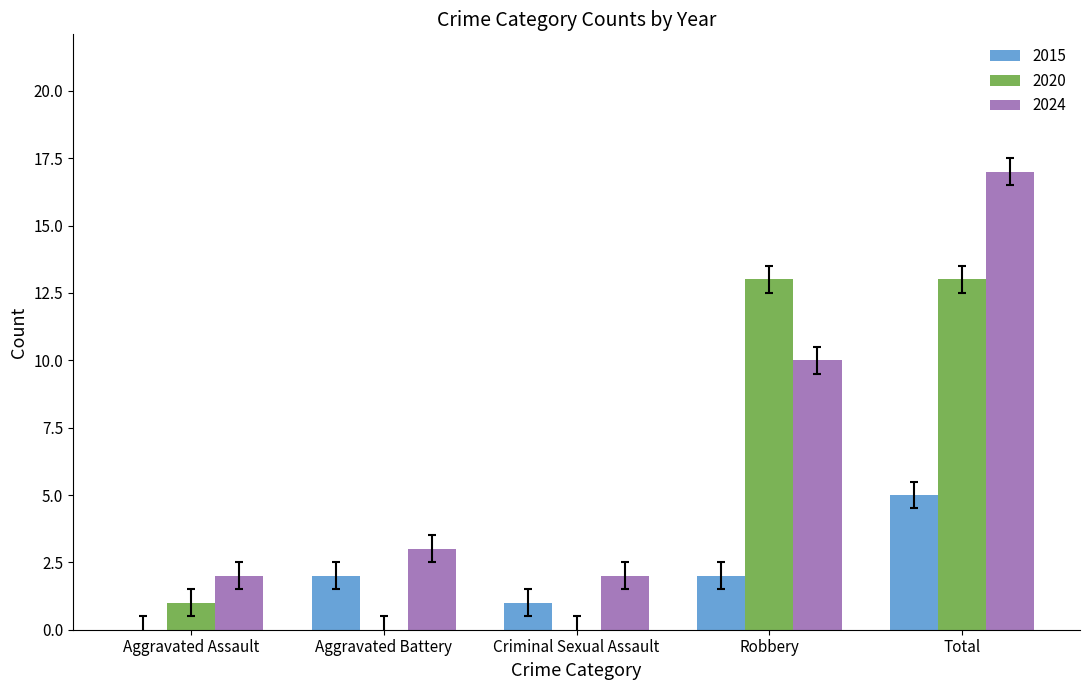

Which series has the largest total across all categories?

2024